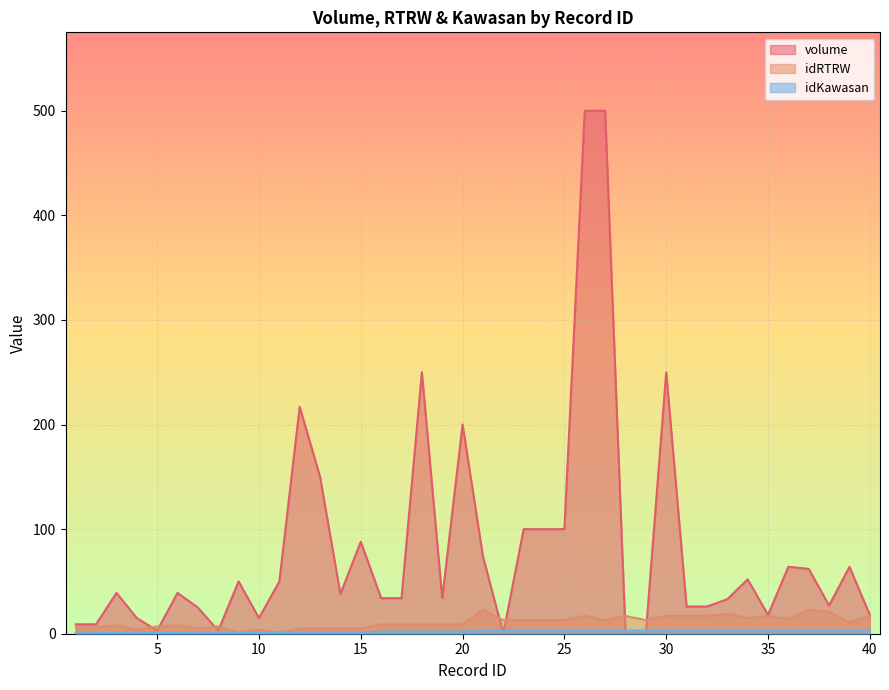

True or false: volume has more than 0 points higher than both neighbors.

True